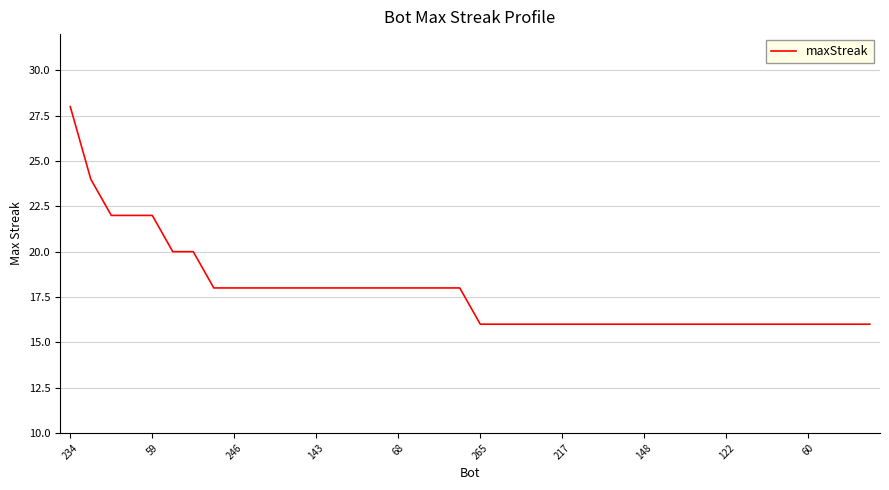

What is the smallest value displayed?

16